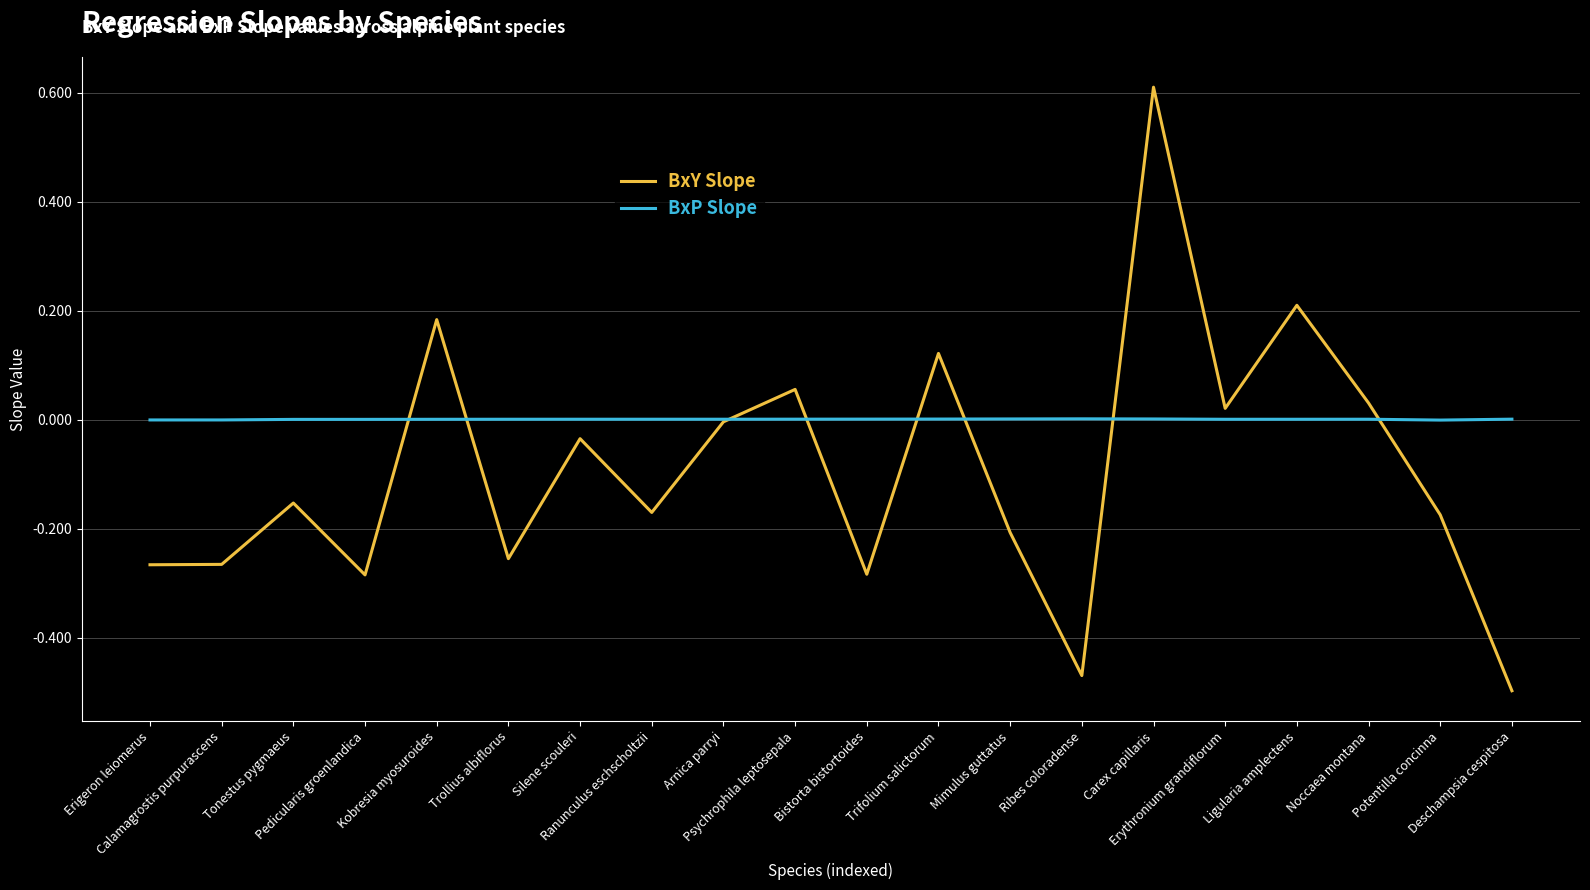

Between Psychrophila leptosepala and Bistorta bistortoides, which series saw the biggest shift?

BxY Slope